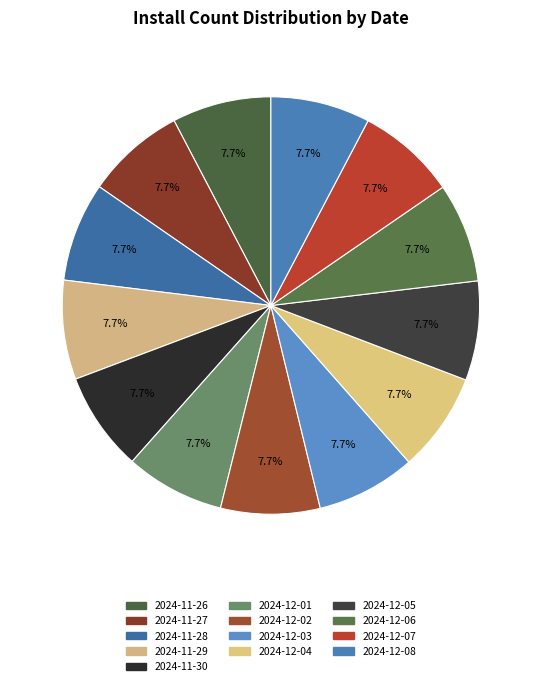

Approximately how many times larger is the value at 2024-12-03 compared to 2024-11-30?

1.0